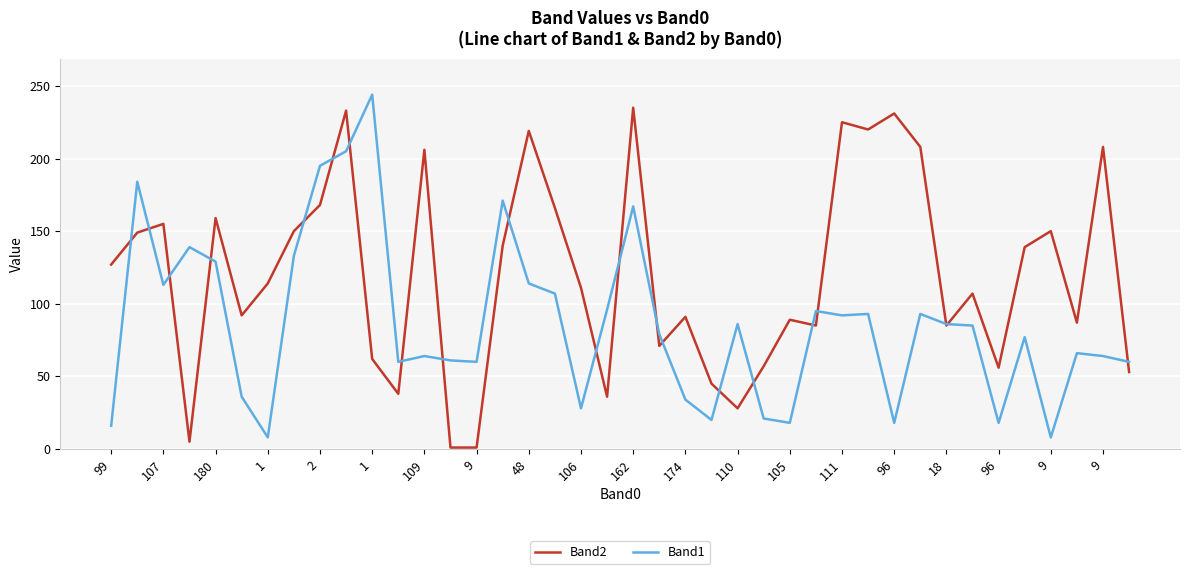

What is the sum of all Band2 values?

4802